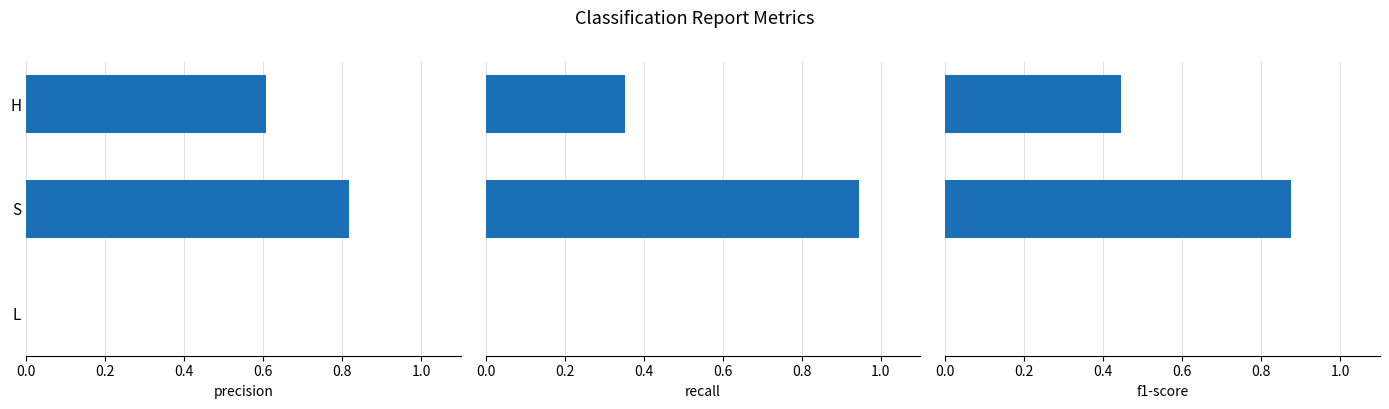

What is the difference between the recall values at L and H?

0.4